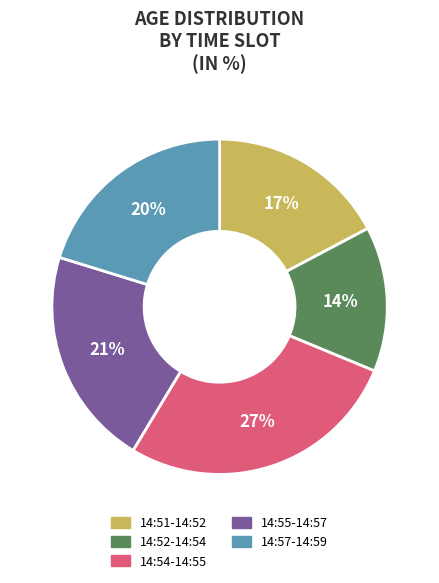

How many slices are in this pie chart?

5